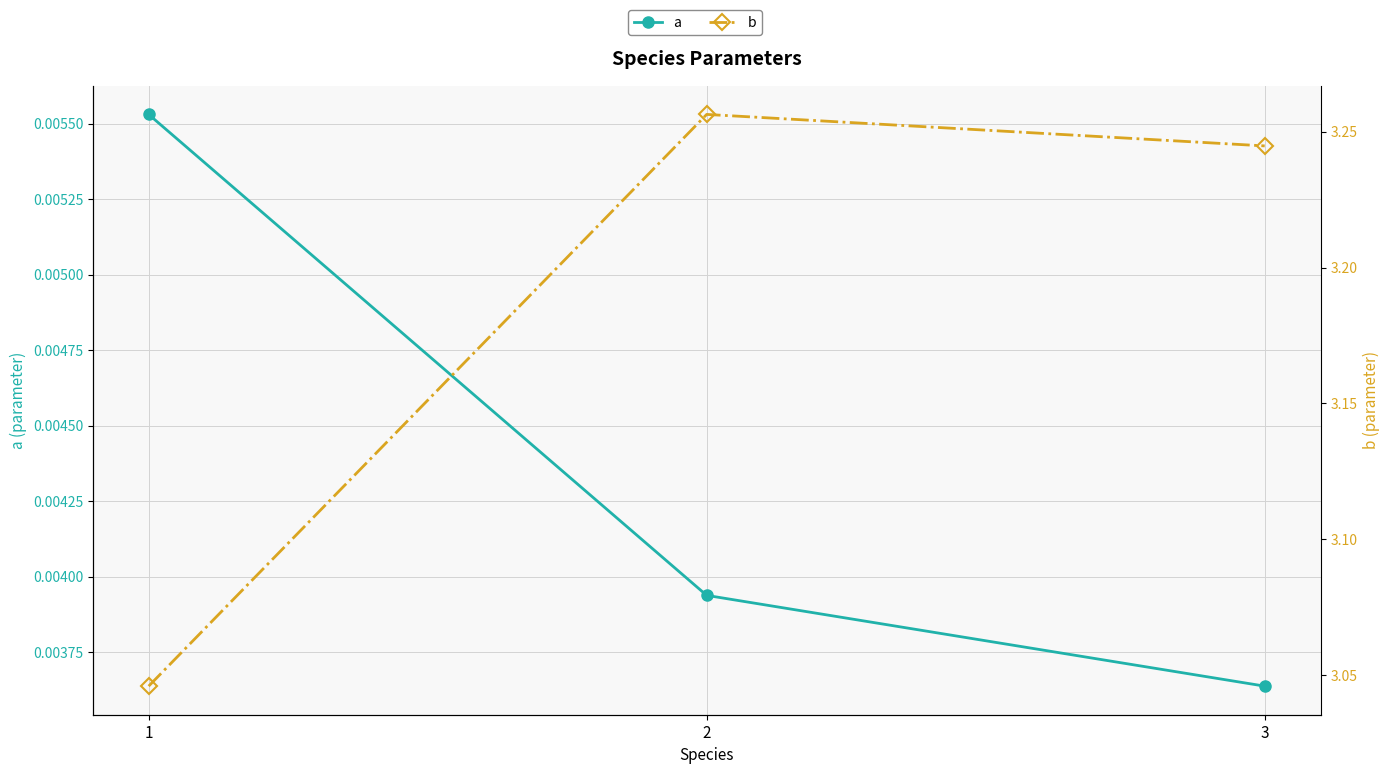

At which label is a closest to 0?

3